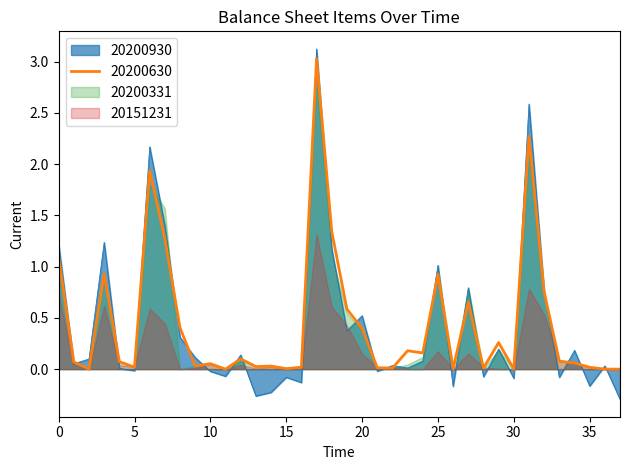

What is the difference between the 20200930 values at 3 and 24?

0.8